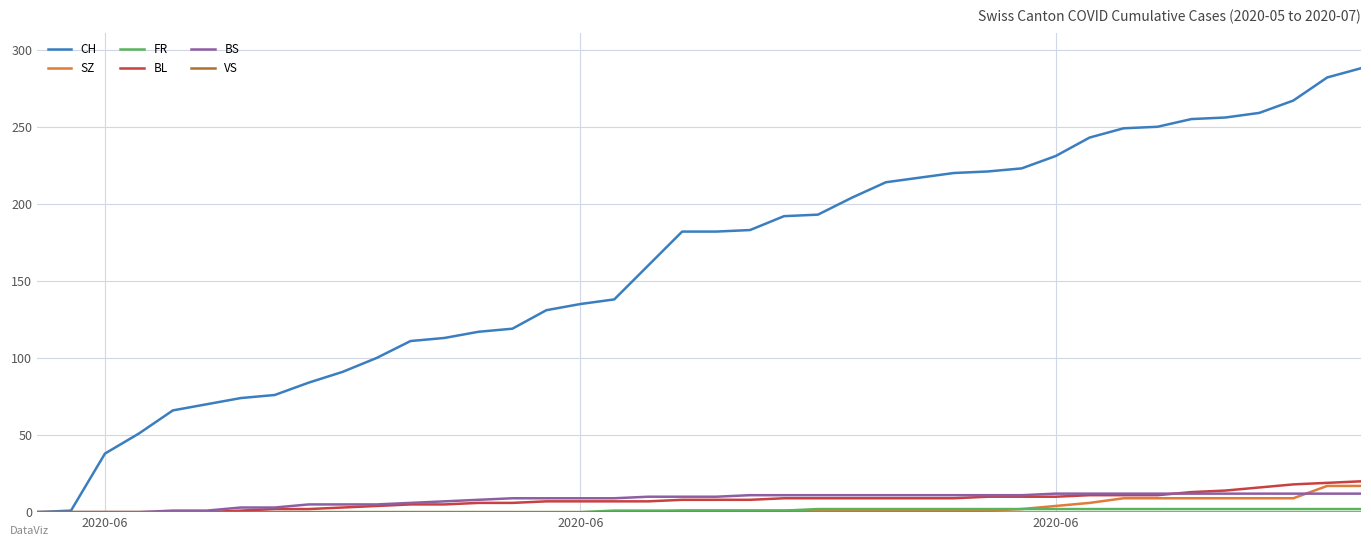

Which series has the largest total across all categories?

CH